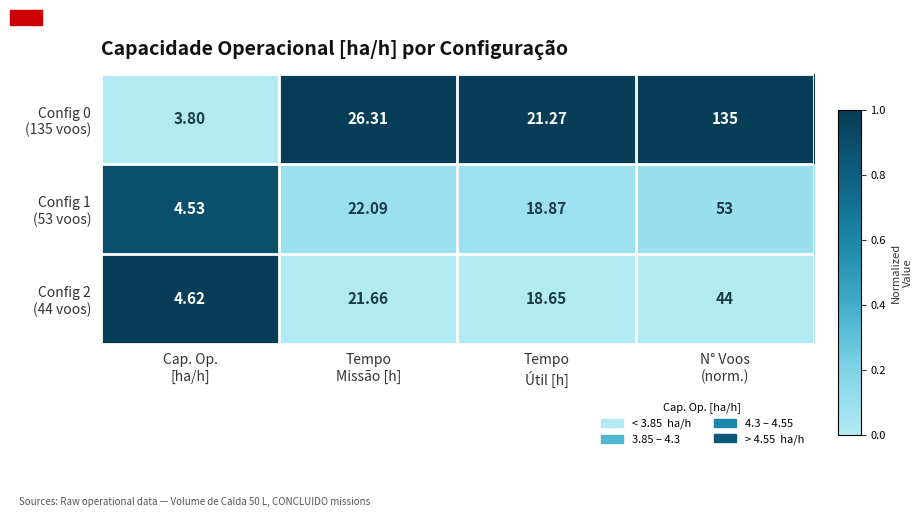

How many series are shown in this chart?

3